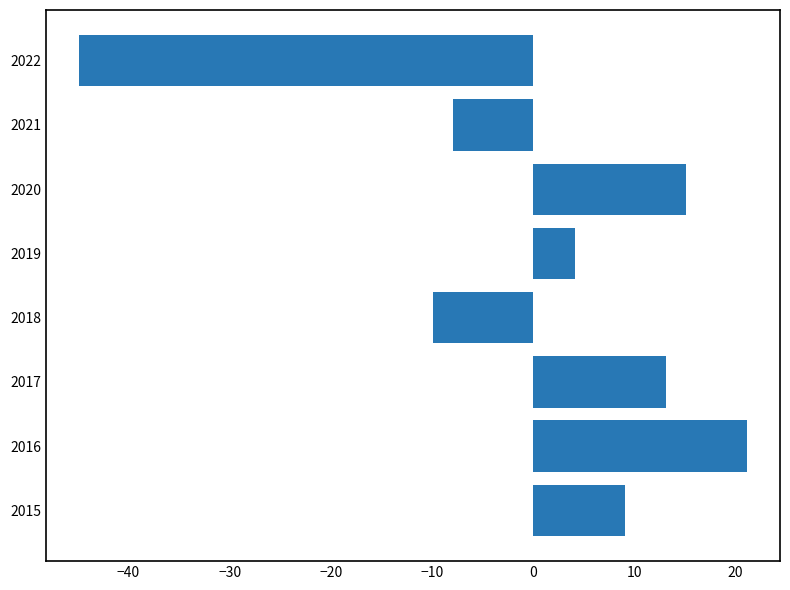

At which category does the chart reach its minimum across all series?

2022